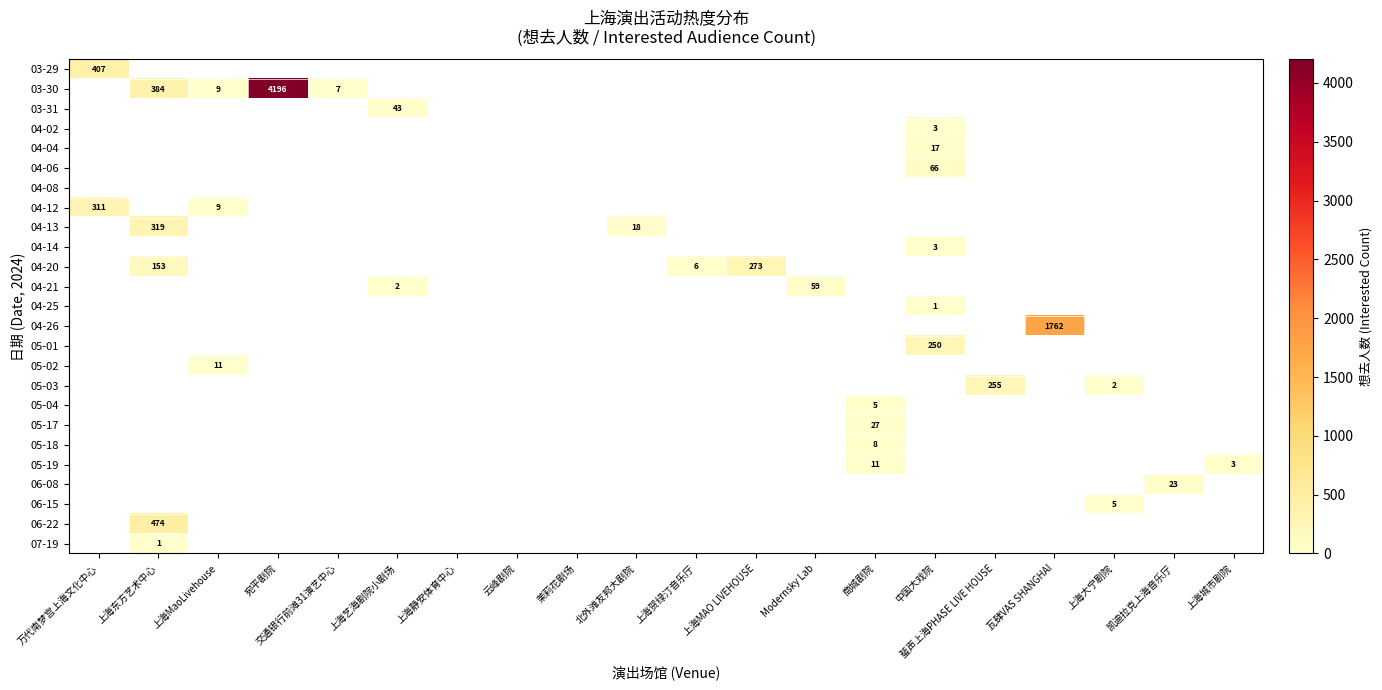

The value of 07-19 at 上海东方艺术中心 is 1. True or false?

True